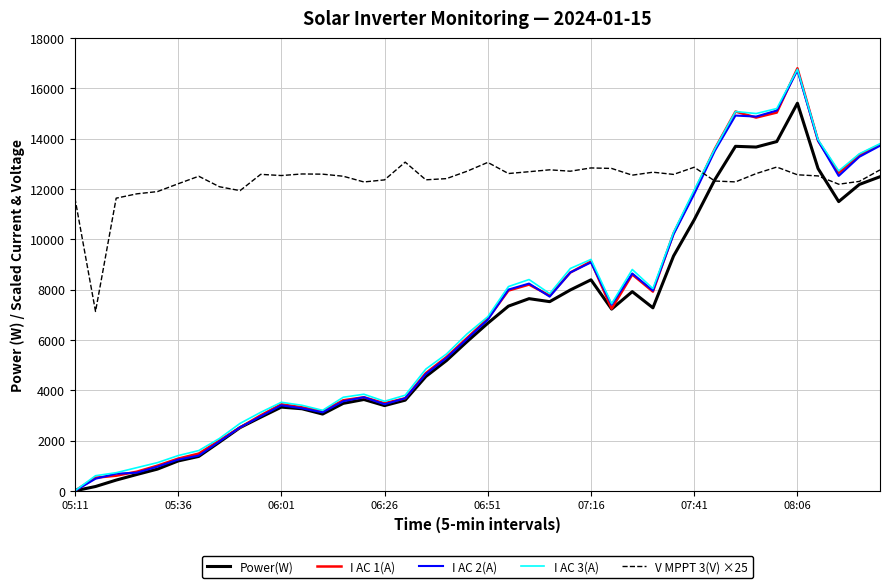

True or false: Power(W) has more than 2 points higher than both neighbors.

True